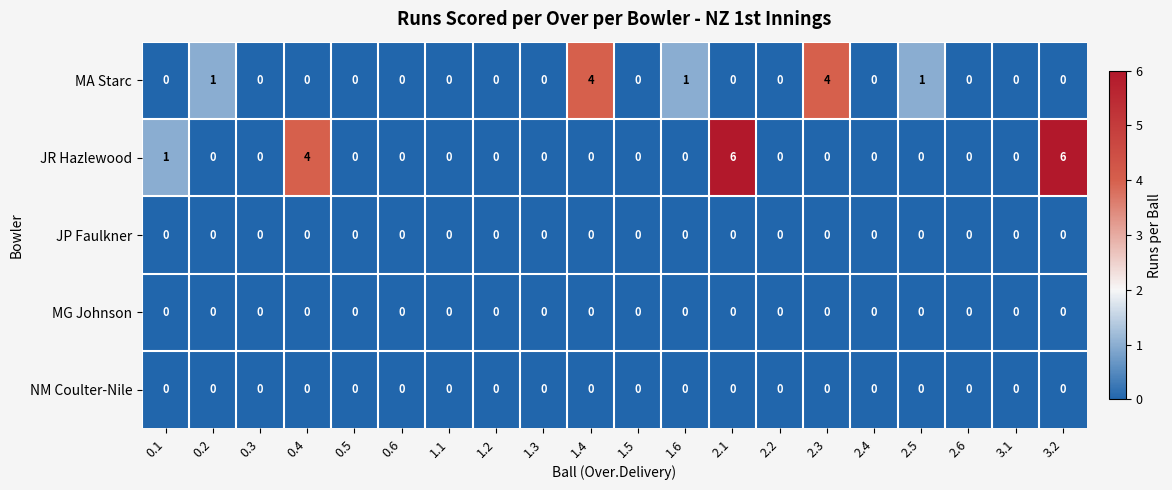

The value of MG Johnson at 2.1 is 0. True or false?

True